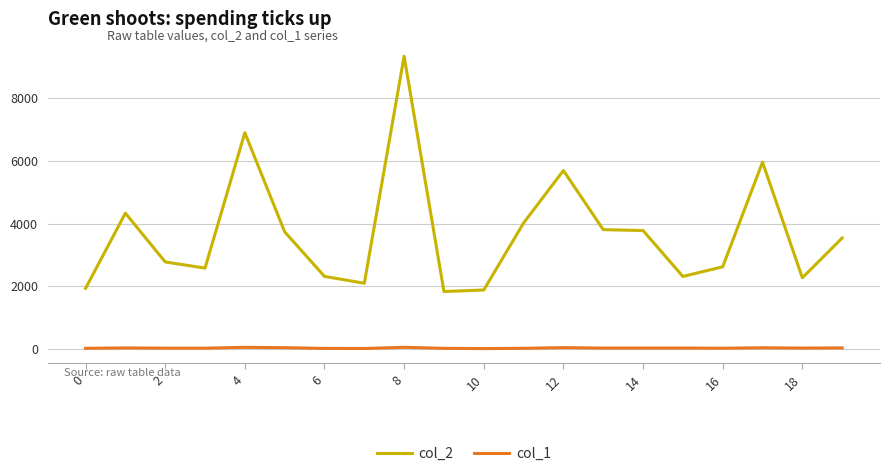

True or false: col_1 and col_2 cross at least once.

False